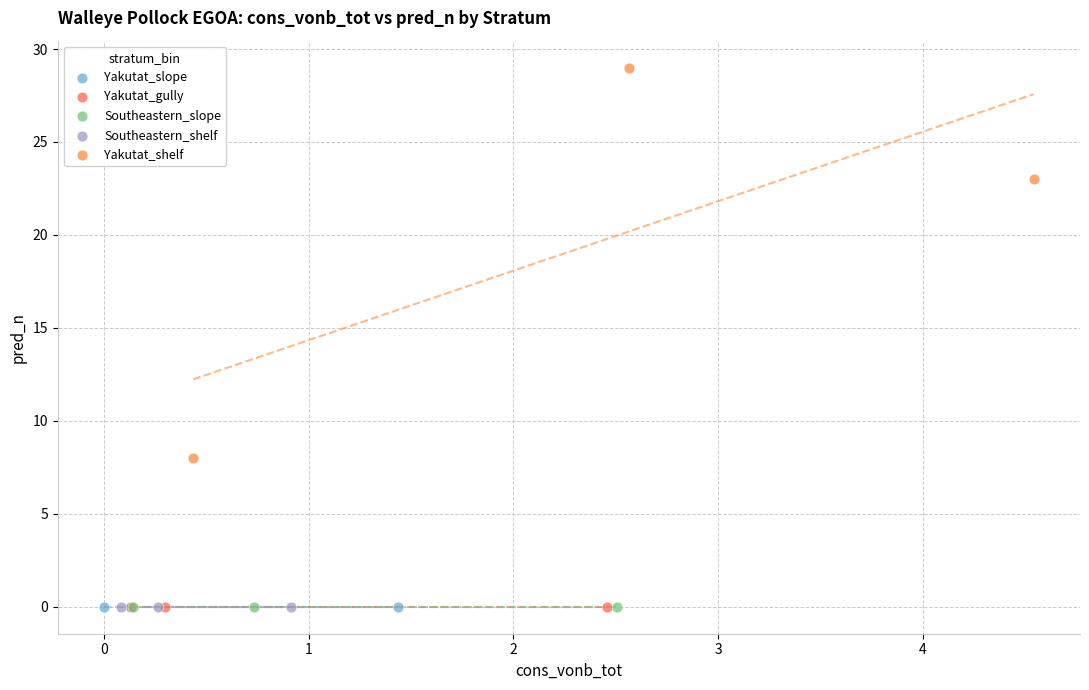

Which series contains the highest Y value?

Yakutat_shelf